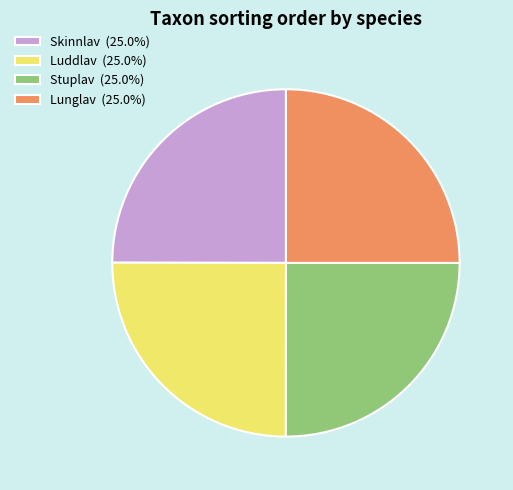

Does Lunglav (25.0%) account for over 50% of the chart?

No